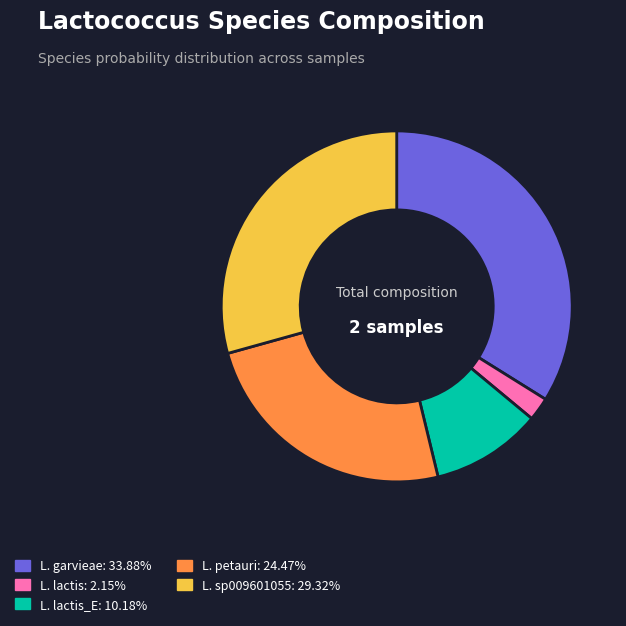

Is there a majority slice in this chart?

No